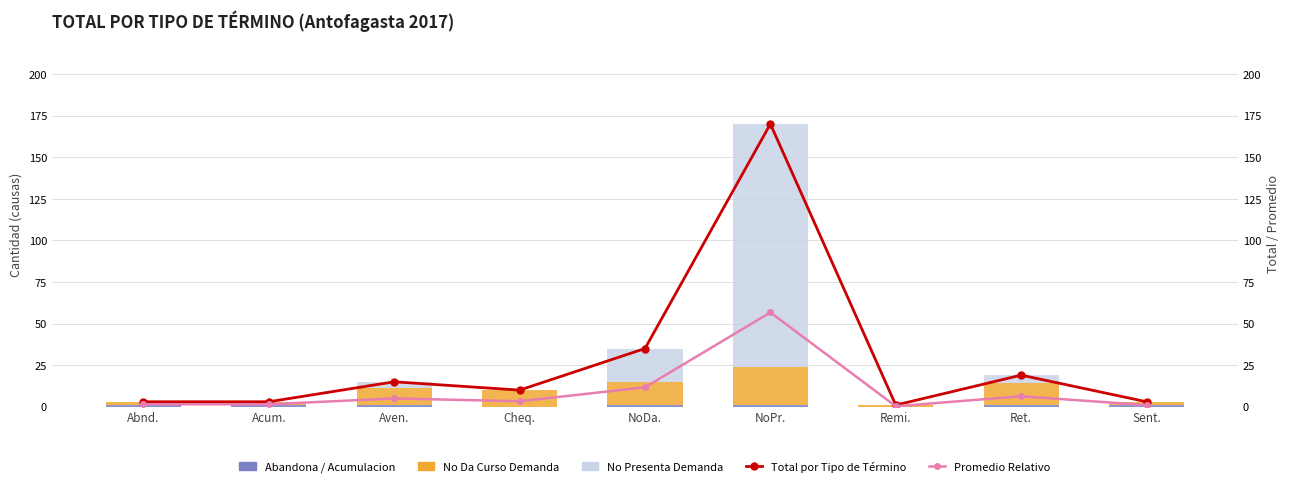

Which has a higher value, Aven. or Ret.?

Aven.